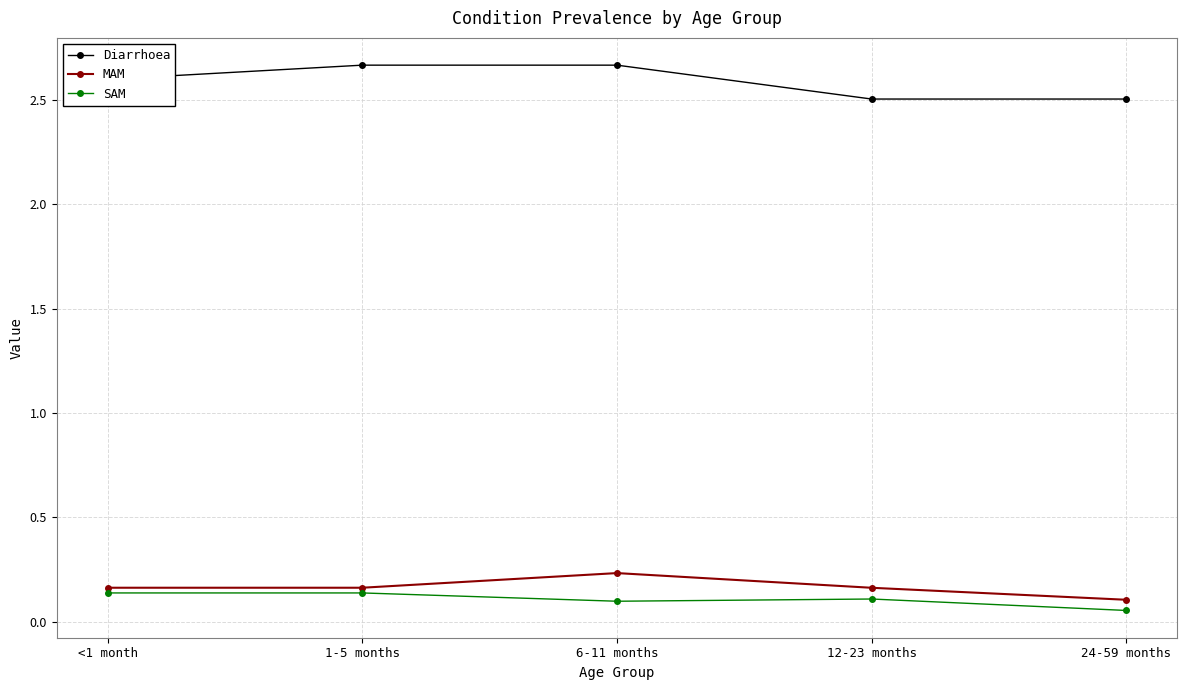

What is the sum of all Diarrhoea values?

12.9